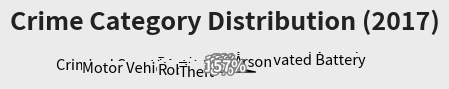

Count the number of slices in the pie.

9